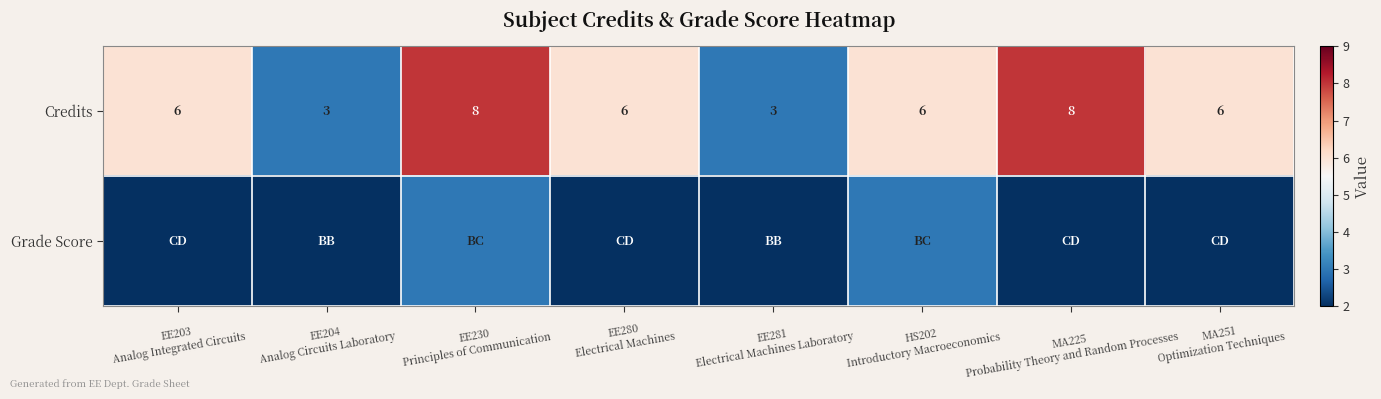

Which series changed the most between EE230 Principles of Communication and MA225 Probability Theory and Random Processes?

Grade Score